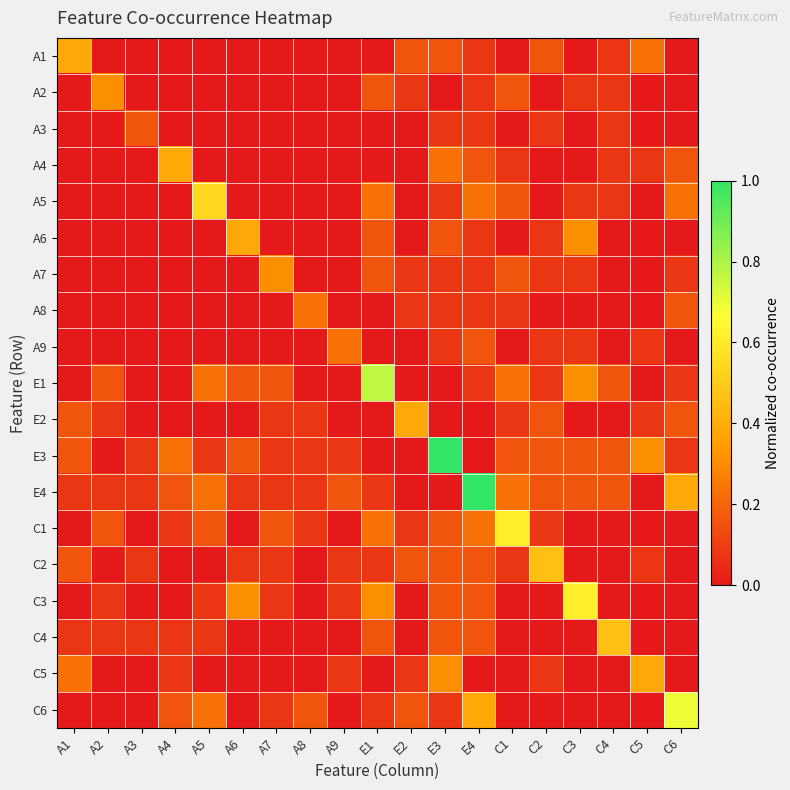

Count the number of categories in the chart.

19